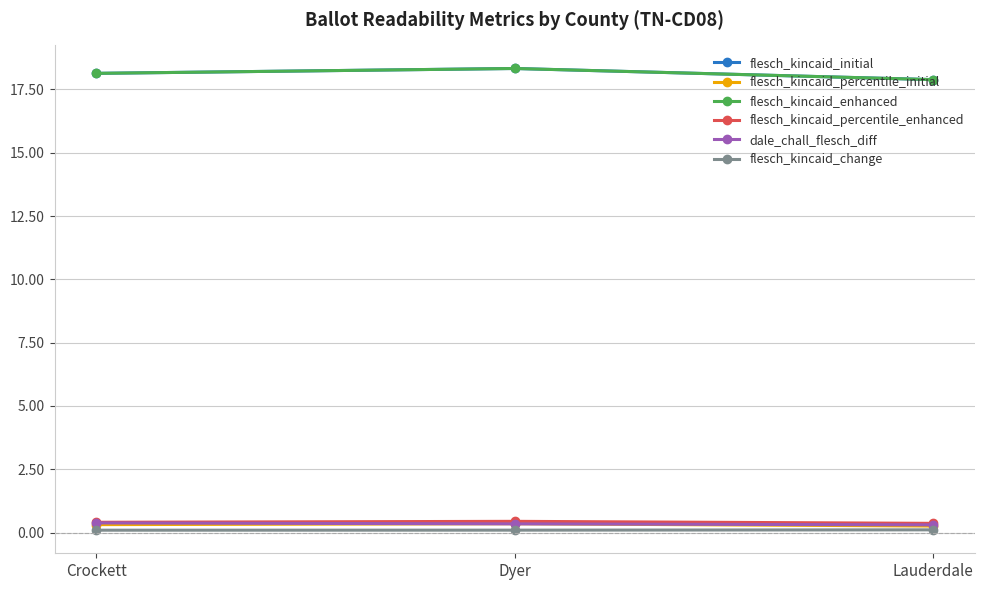

Does the chart have visible grid lines?

Yes